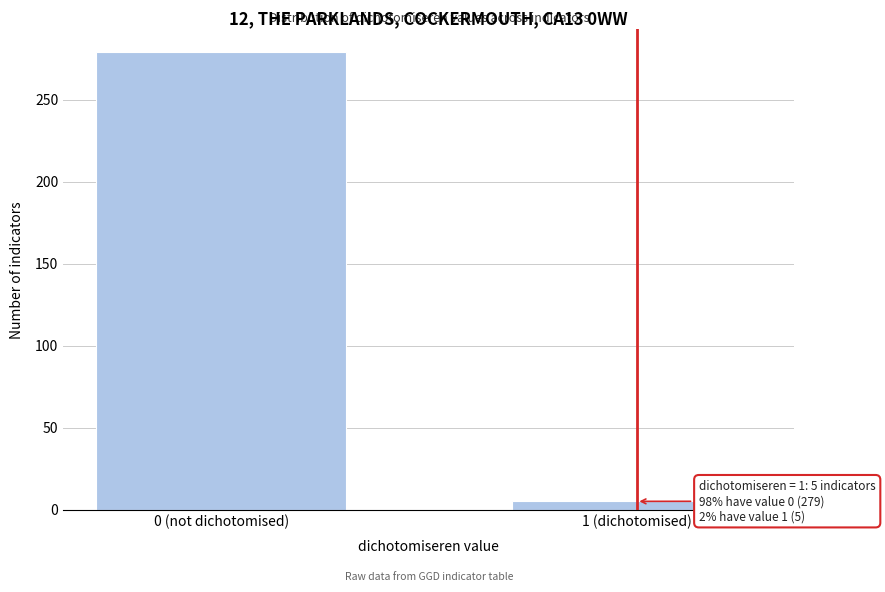

Reading right to left, what are all the values shown in this chart?

5	279